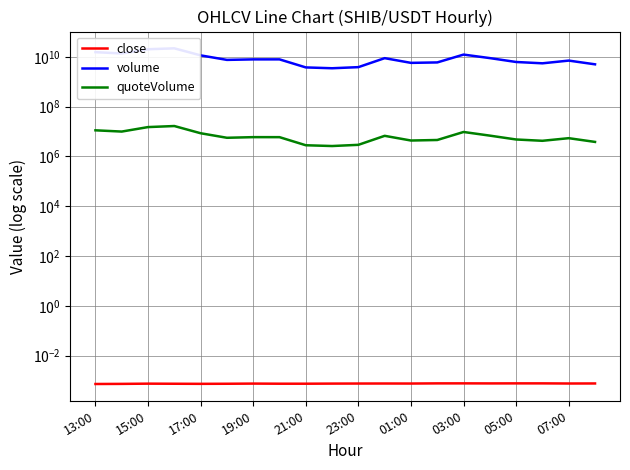

Does the chart display data point markers on the line(s)?

No